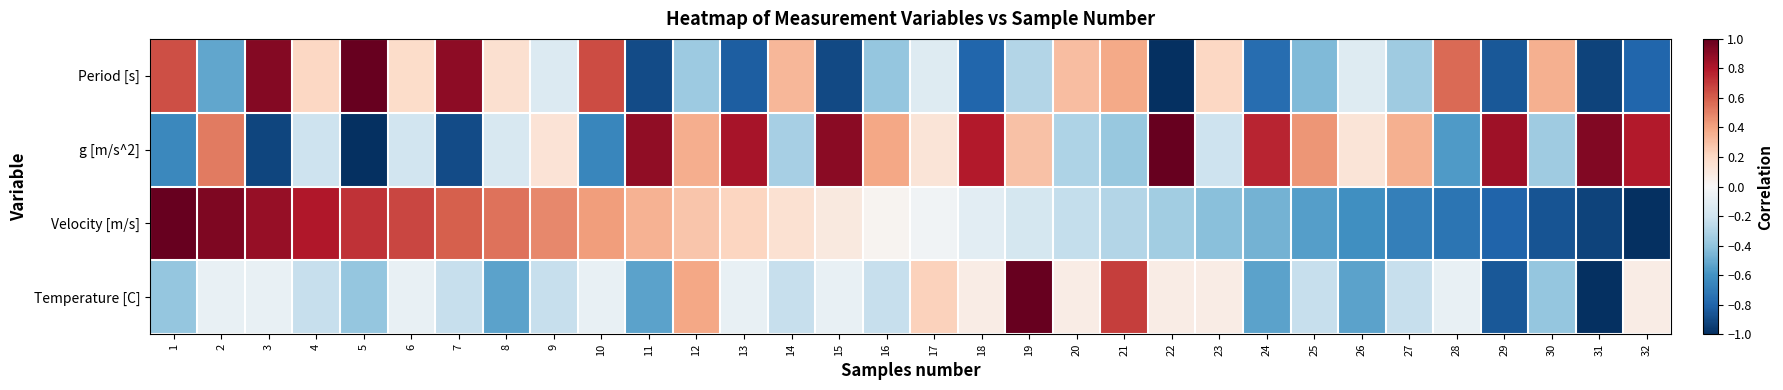

Between 26 and 32, which is larger?

26